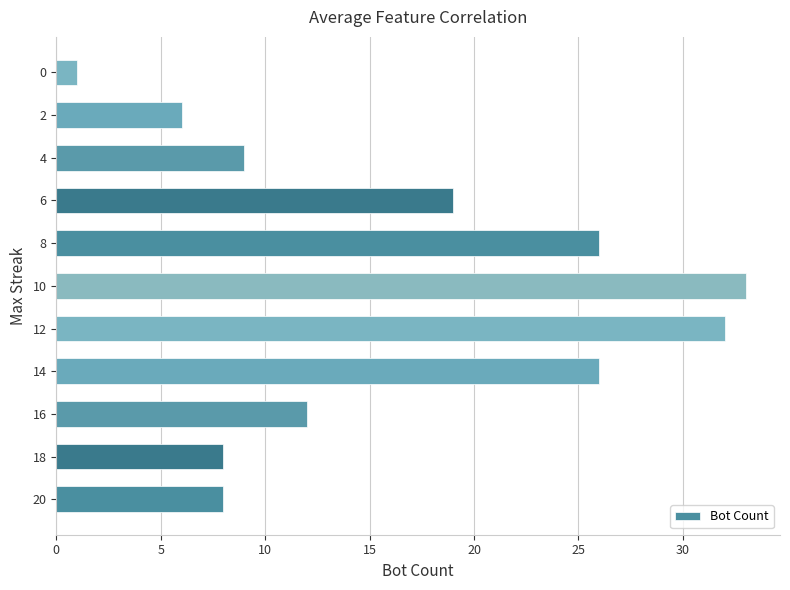

Read the value at 2.

6